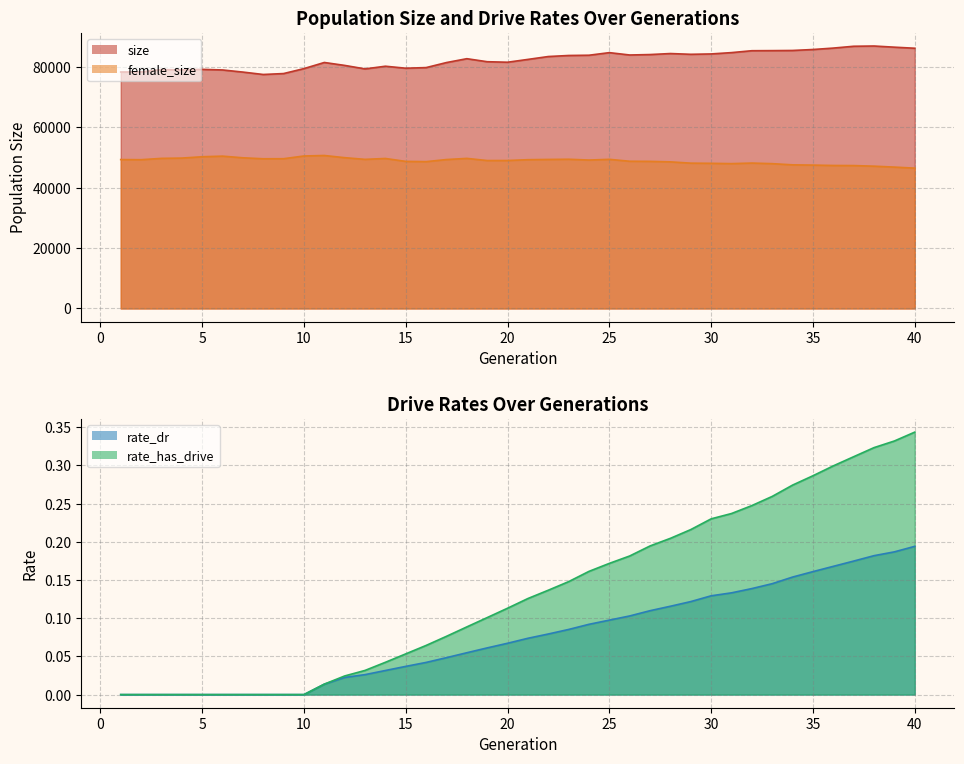

True or false: size and female_size cross at least once.

False